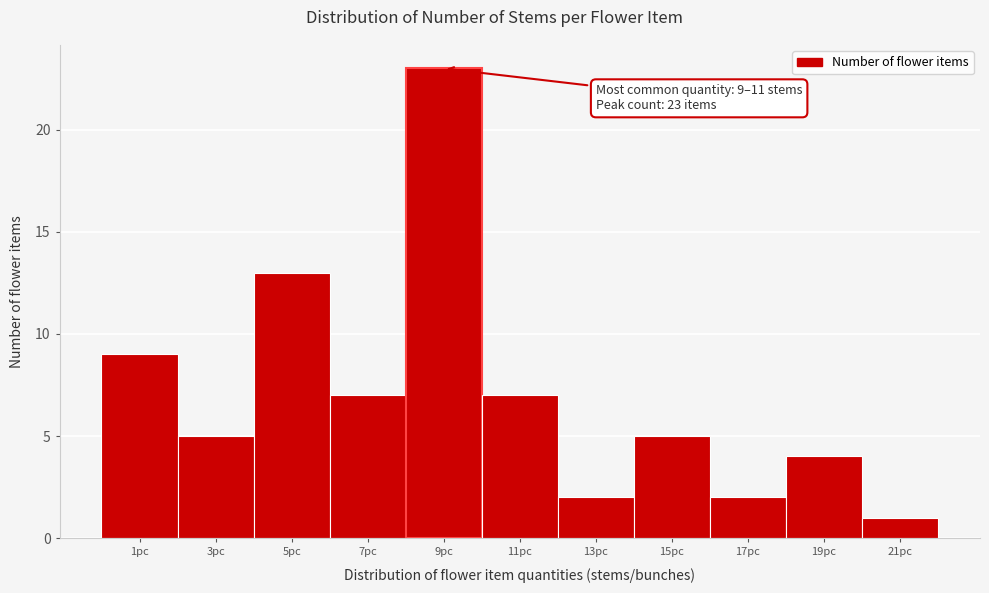

Reading left to right, what are all the values shown in this chart?

9	5	13	7	23	7	2	5	2	4	1